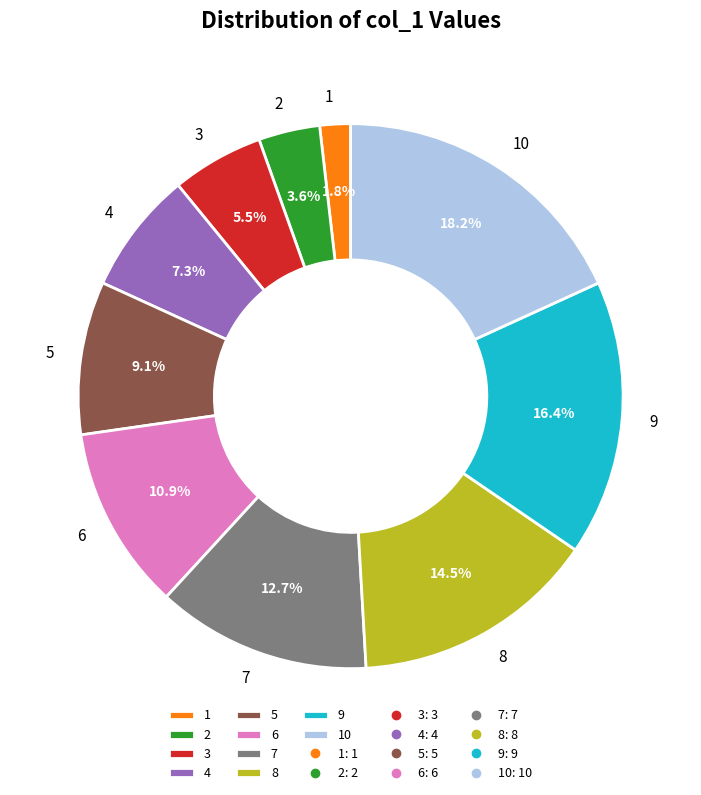

Which has a higher value, 7 or 4?

7